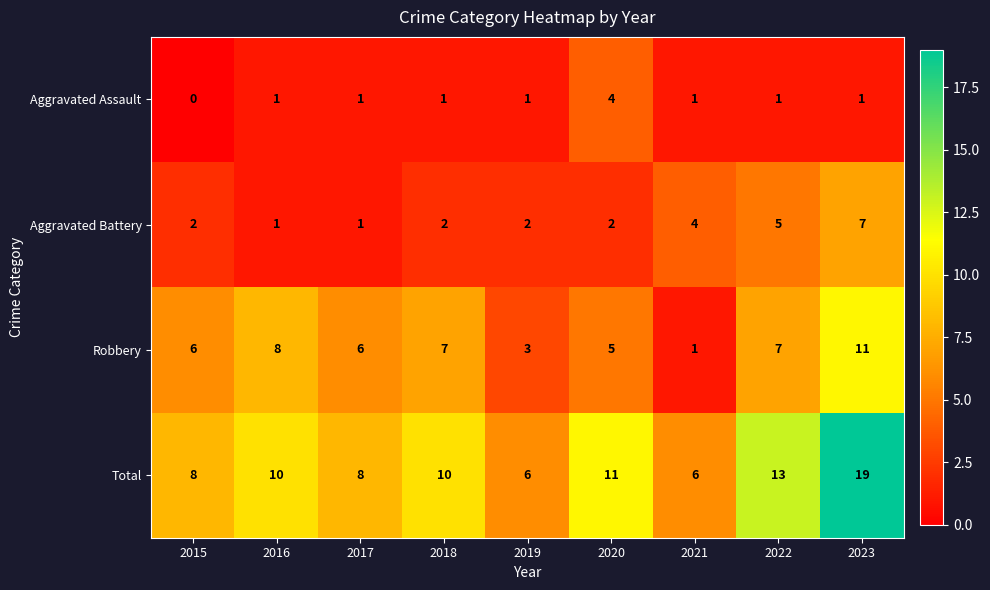

Count the Robbery values in the range 5 to 7.

5